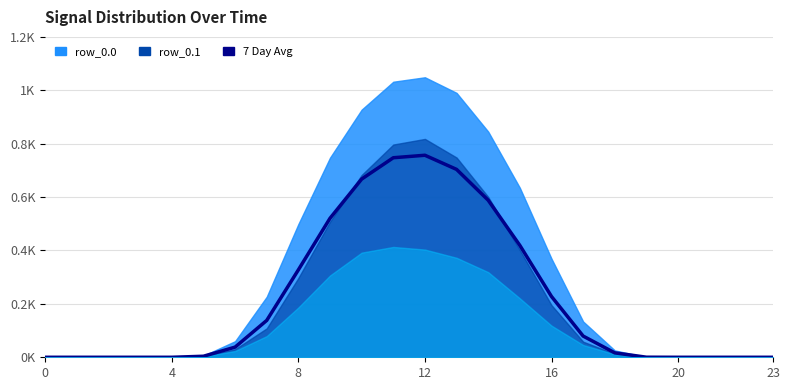

What is the maximum value shown in the chart?

756.7